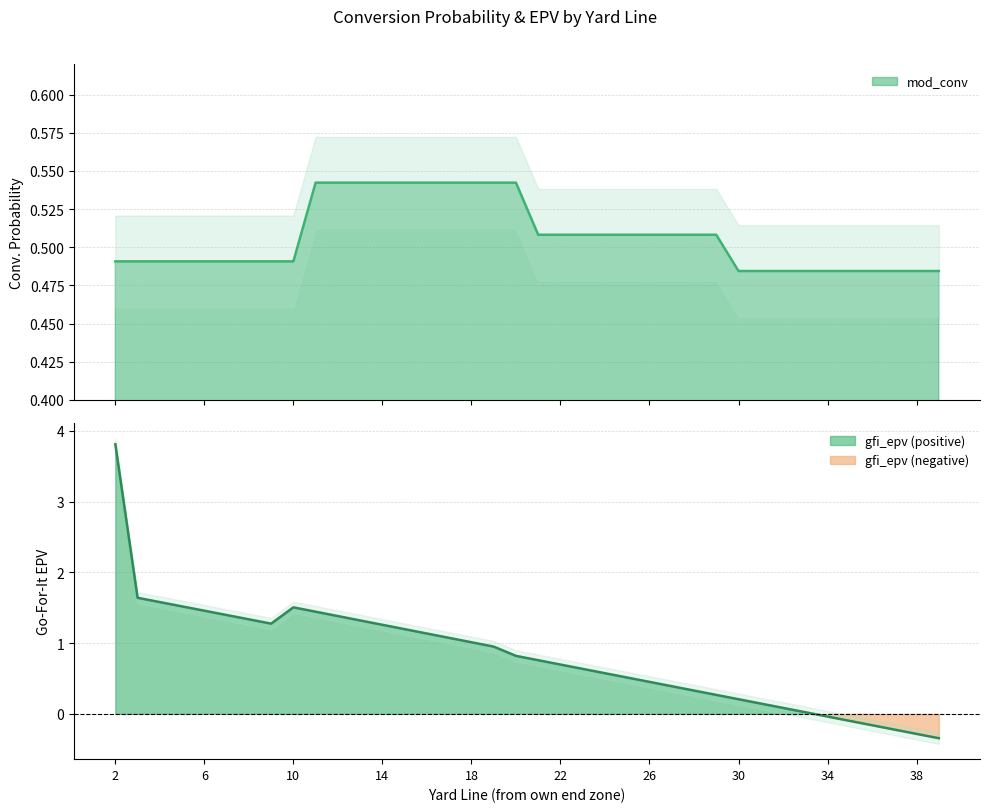

Which category has the highest value in the gfi_epv series?

2